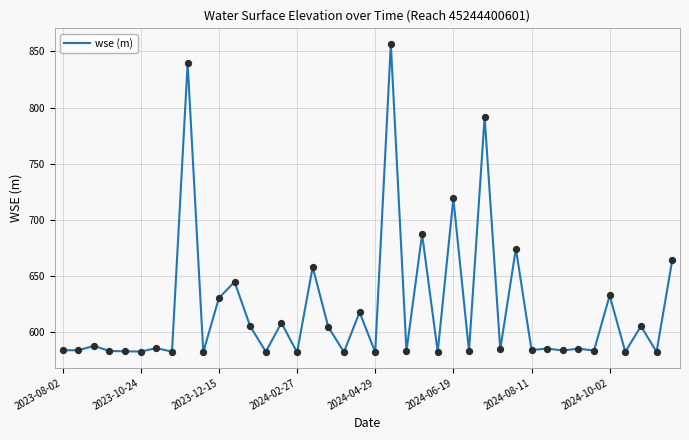

What is the minimum value shown in the chart?

581.9